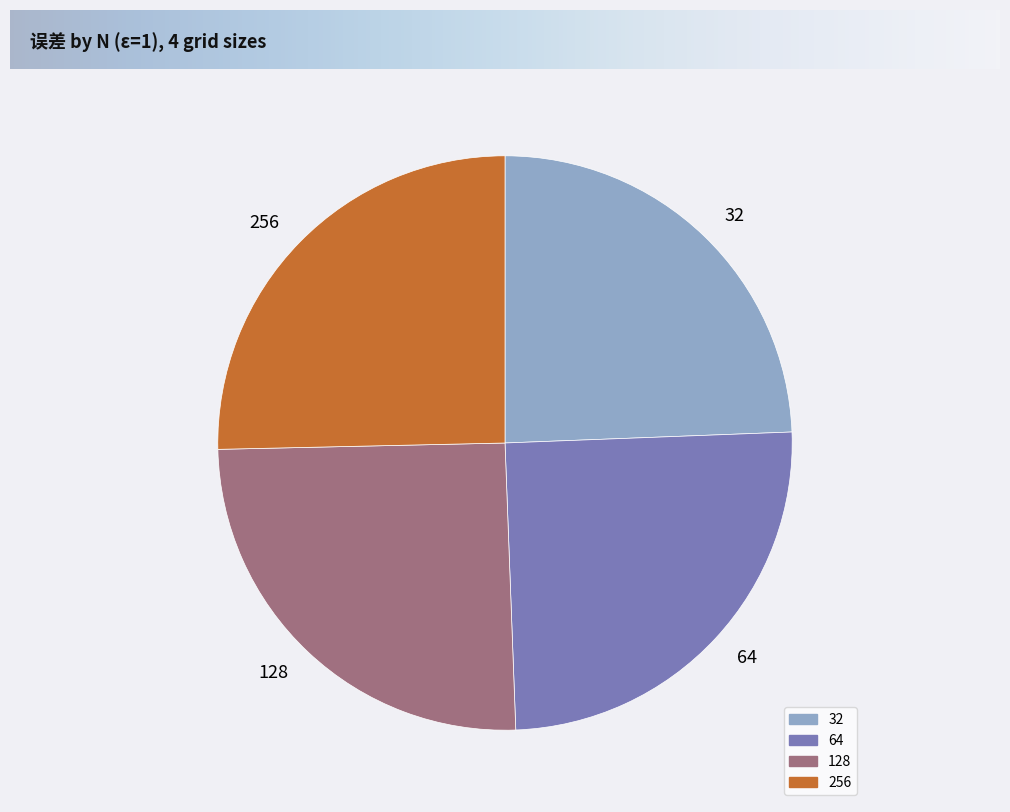

How many slices are in this pie chart?

4